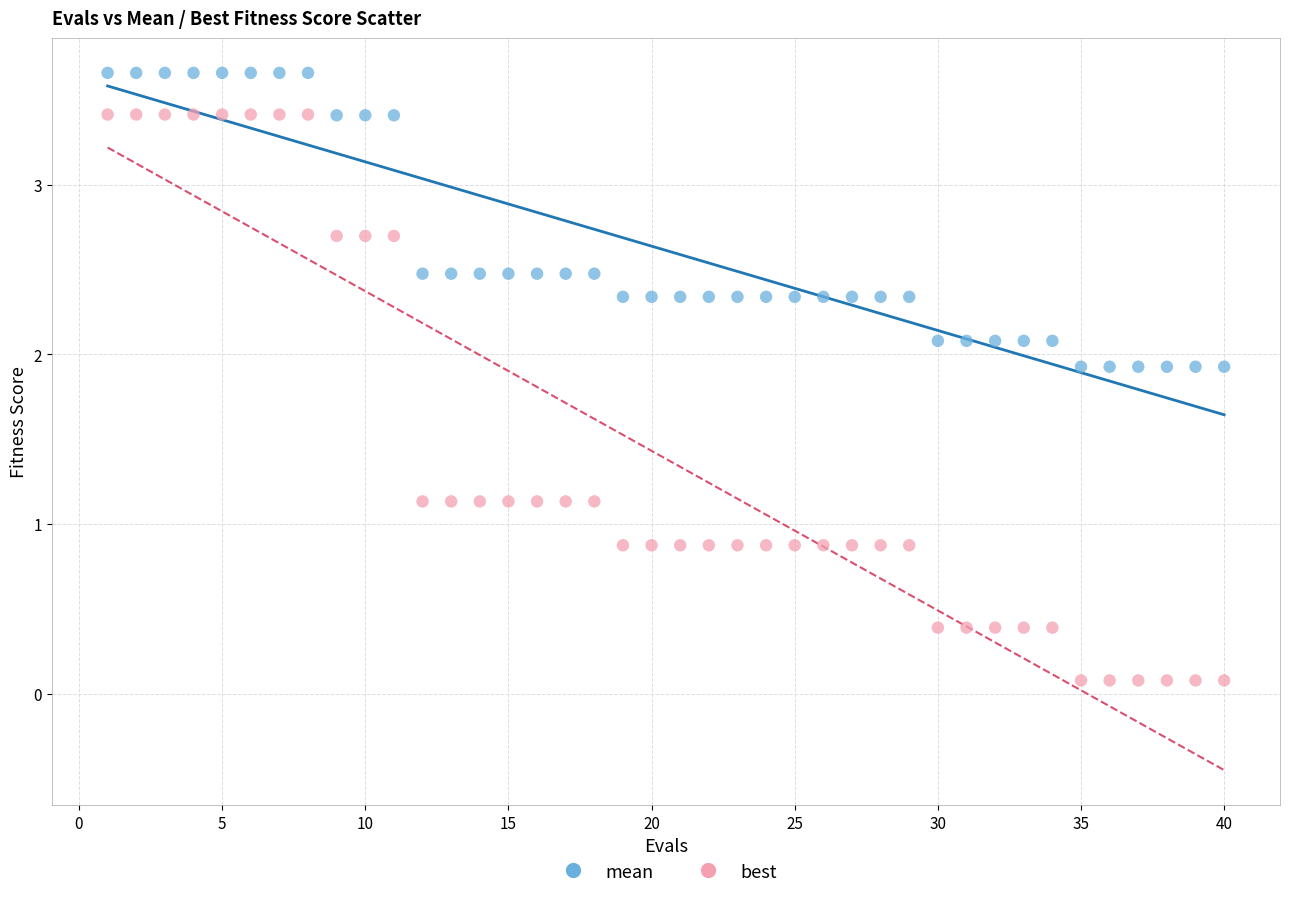

Which series contains the lowest Y value?

best